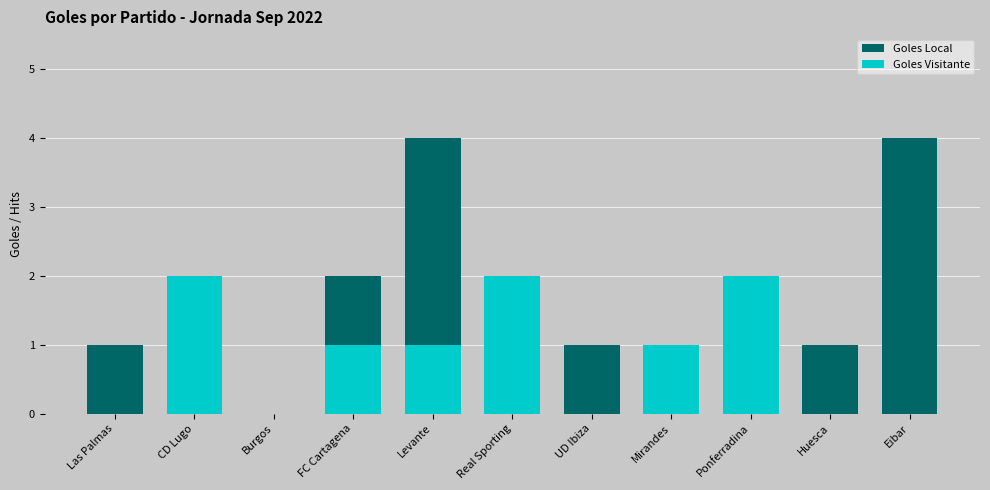

How many values in the Goles Visitante series are below 1?

5